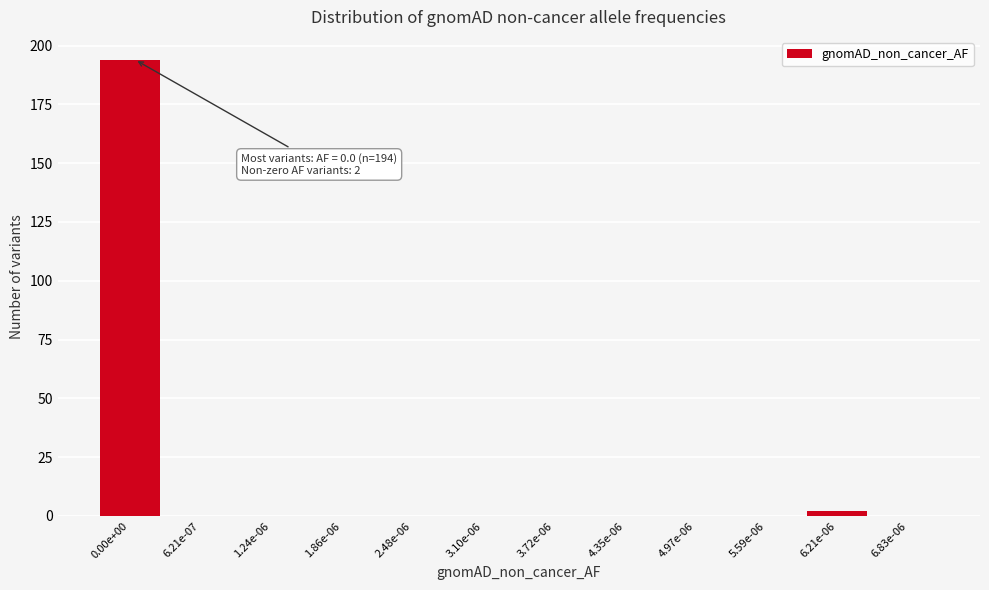

Reading left to right, list all the values displayed in this chart.

0.00e+00=194	6.21e-07=0	1.24e-06=0	1.86e-06=0	2.48e-06=0	3.10e-06=0	3.72e-06=0	4.35e-06=0	4.97e-06=0	5.59e-06=0	6.21e-06=2	6.83e-06=0